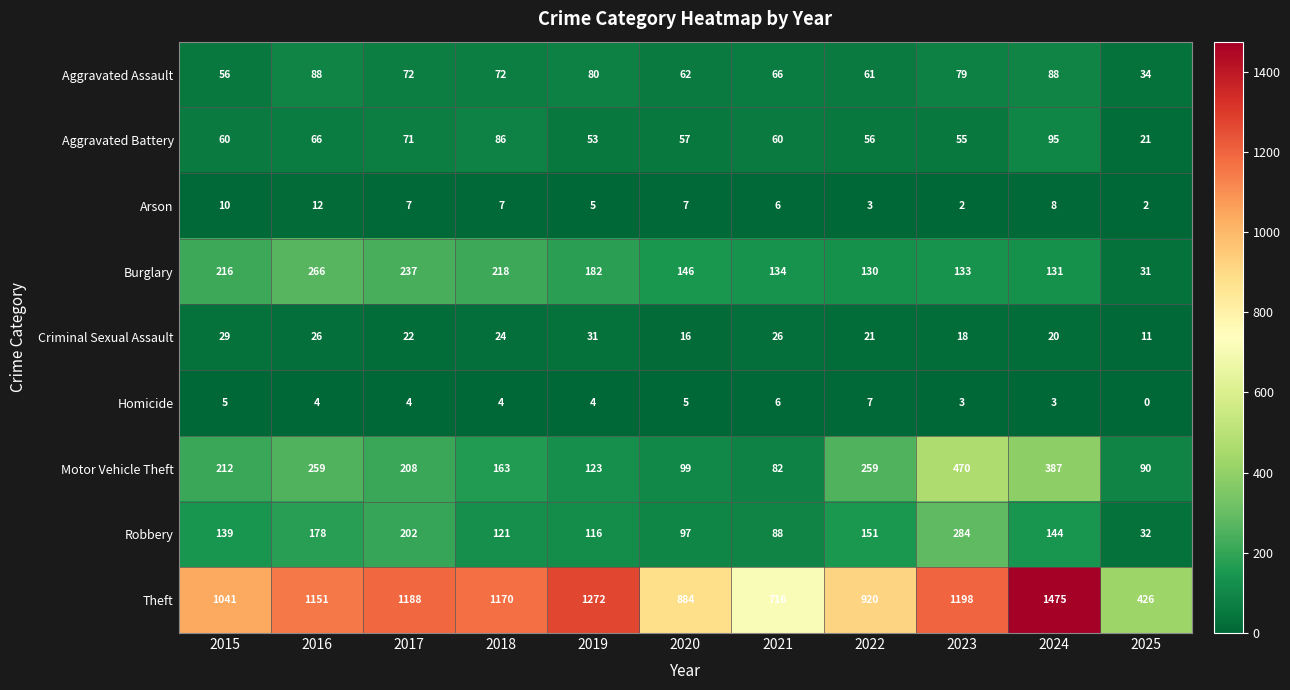

The Motor Vehicle Theft series shows 99 at 2020. True or false?

True